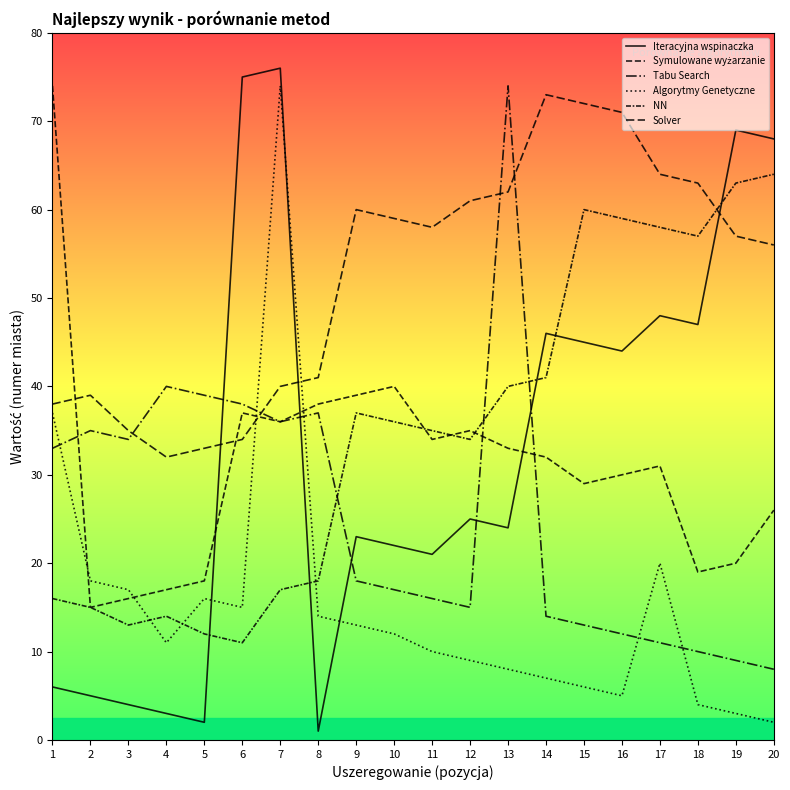

Is this an area chart (filled region under the line)?

No